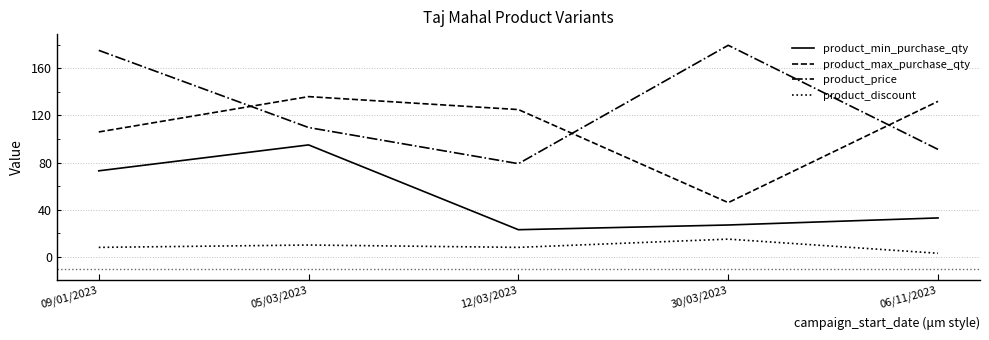

What is the sum of the product_price values at 09/01/2023 and 06/11/2023?

266.5